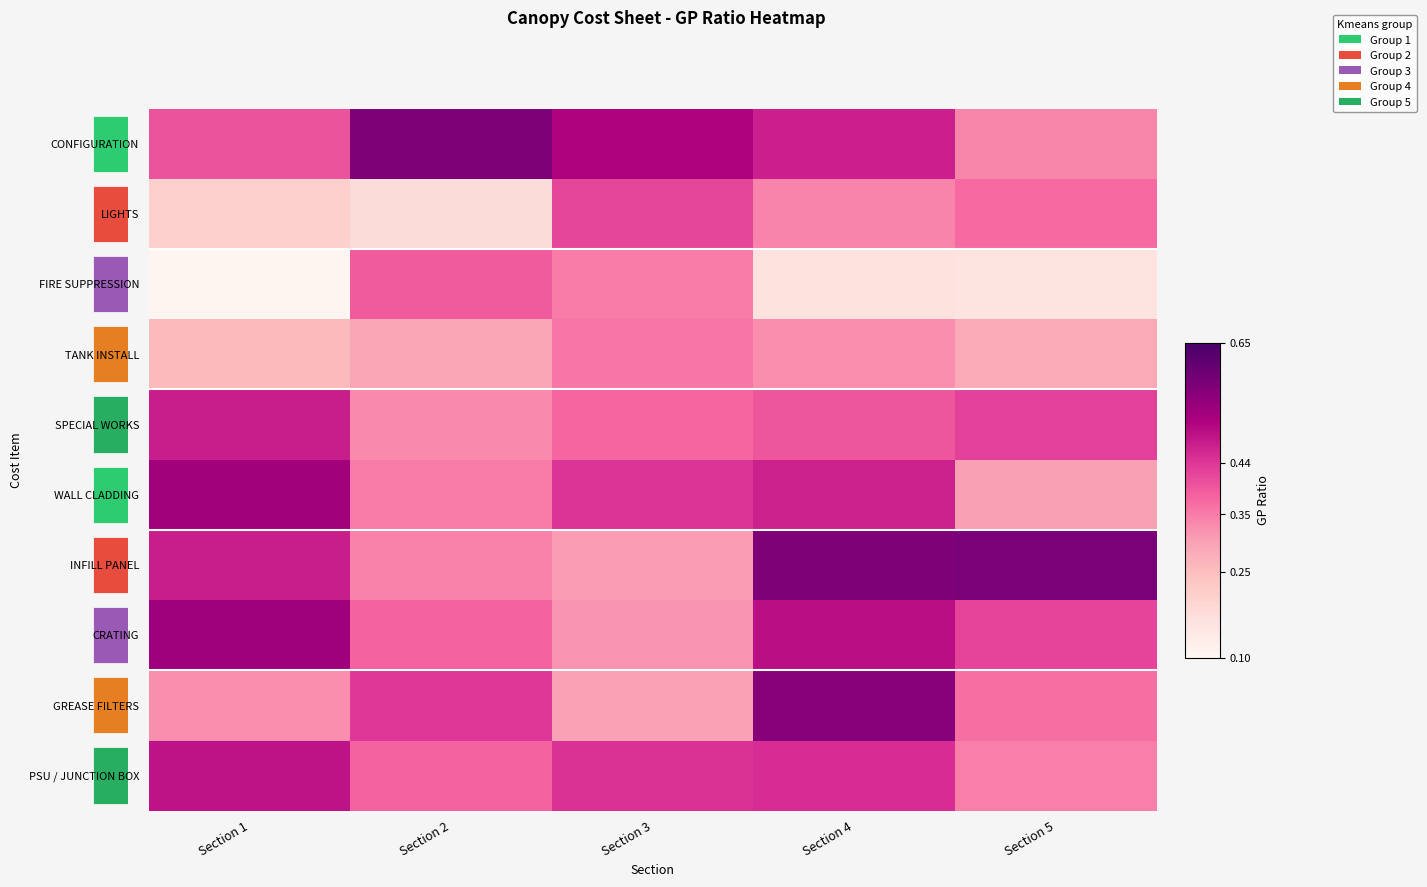

The GREASE FILTERS series shows 0.3 at Section 1. True or false?

True